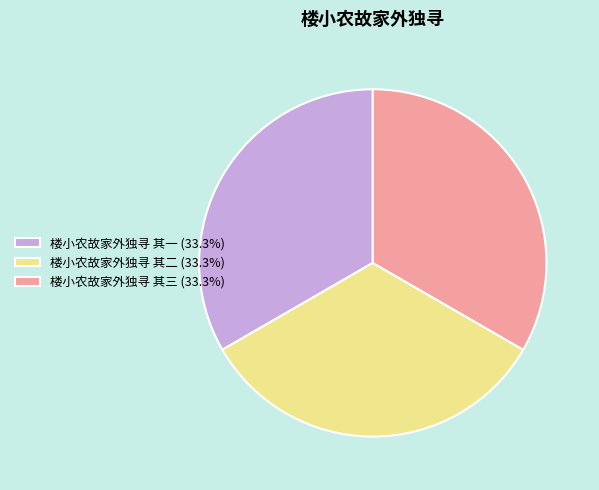

What is the ratio of the value at 楼小农故家外独寻 其二 (33.3%) to the value at 楼小农故家外独寻 其一 (33.3%)?

1.0